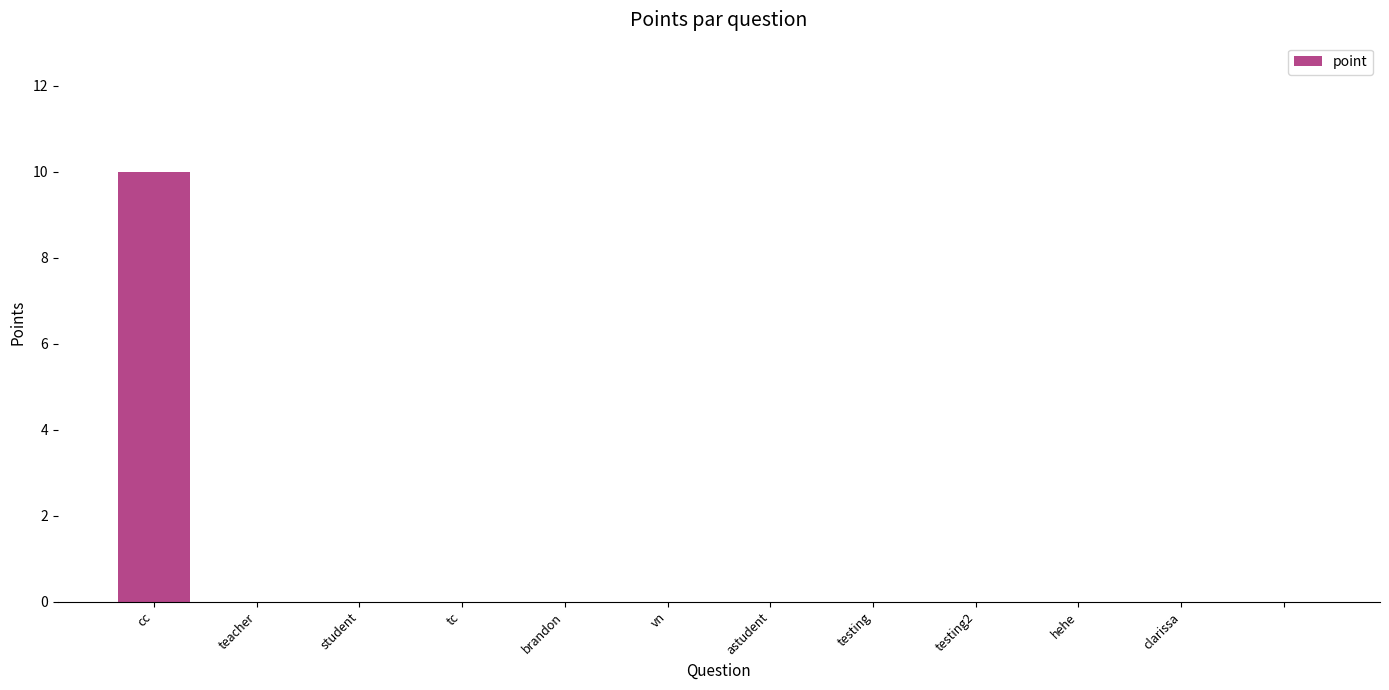

Reading left to right, what are all the values shown in this chart?

10	0	0	0	0	0	0	0	0	0	0	0